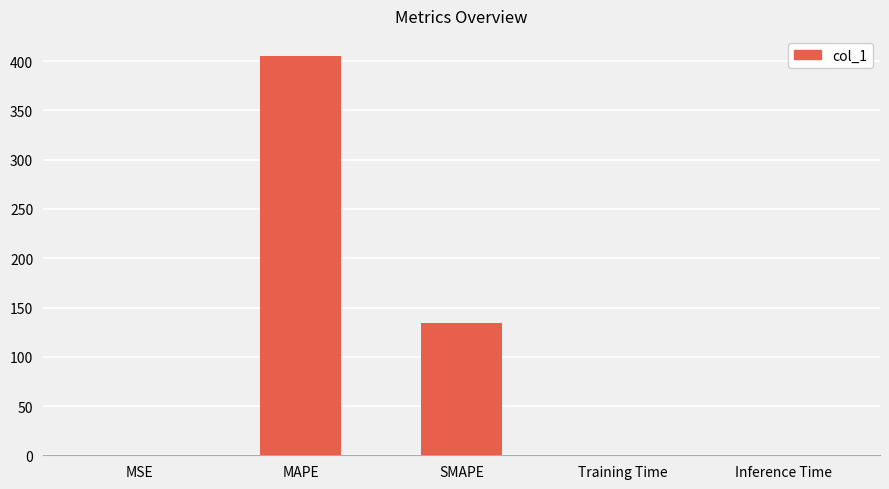

Which has a higher value, Training Time or MAPE?

MAPE